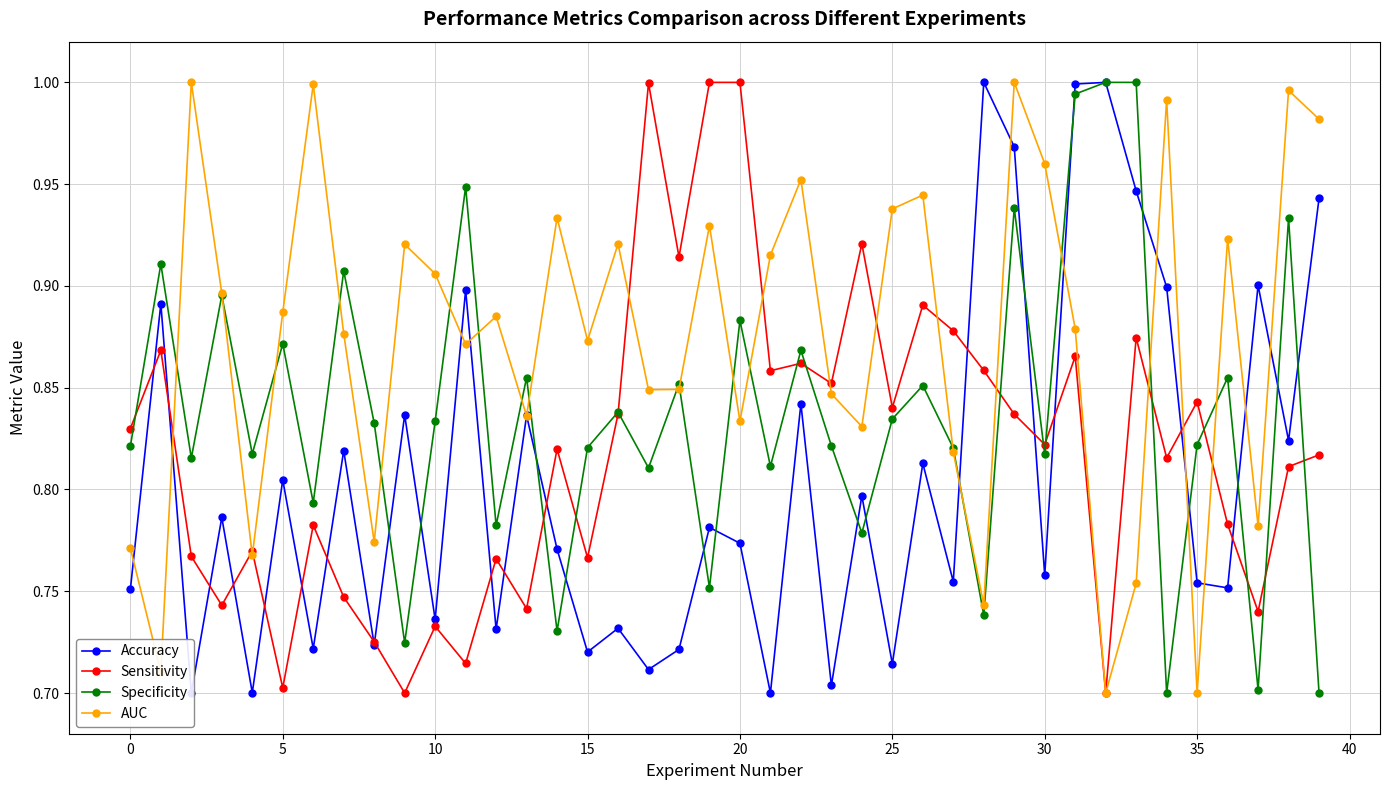

True or false: Specificity has more than 1 points higher than both neighbors.

True